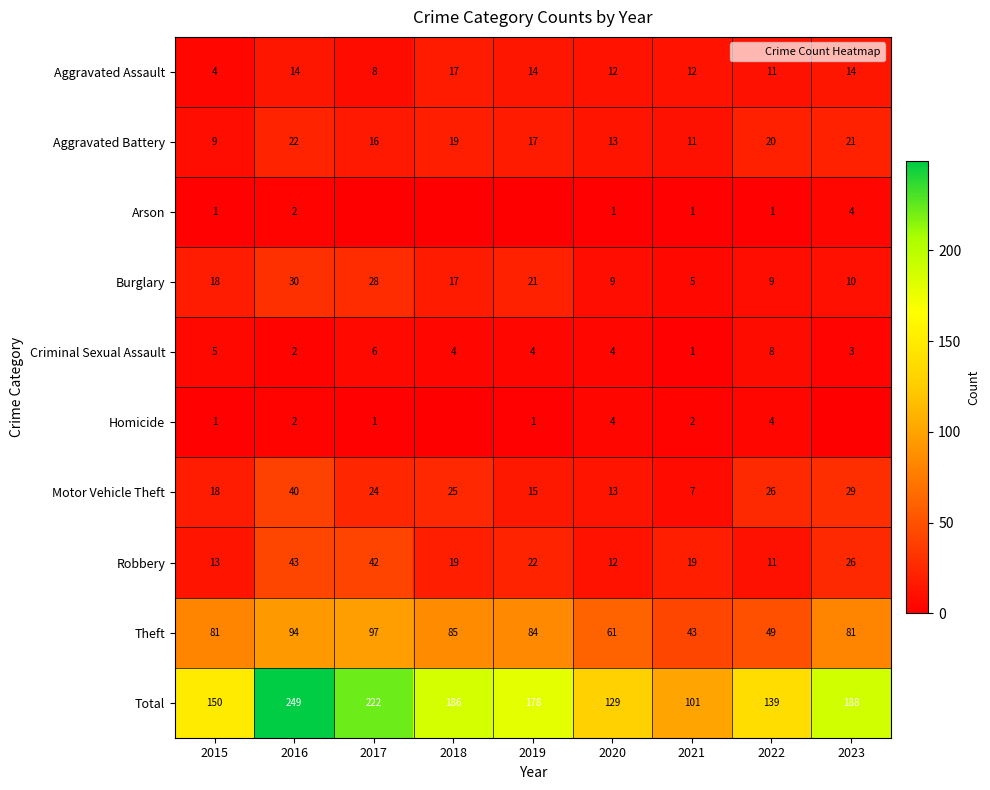

At 2019, list the series in order from largest to smallest.

Total, Theft, Robbery, Burglary, Aggravated Battery, Motor Vehicle Theft, Aggravated Assault, Criminal Sexual Assault, Homicide, Arson